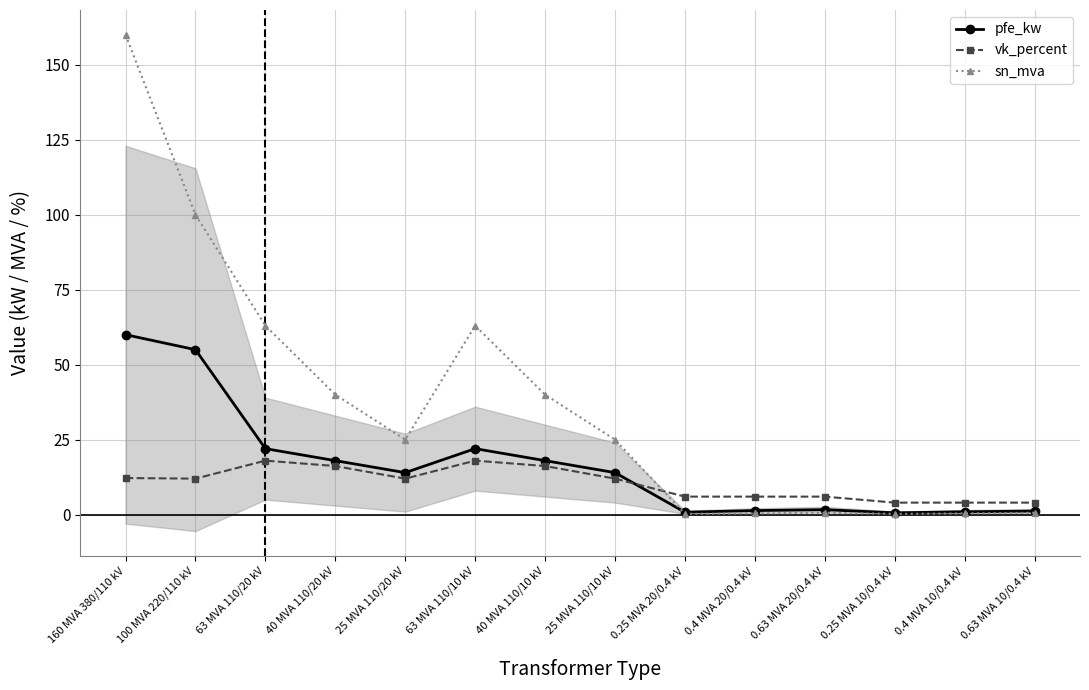

What is the value of the pfe_kw point at the 8th from the left?

14.0